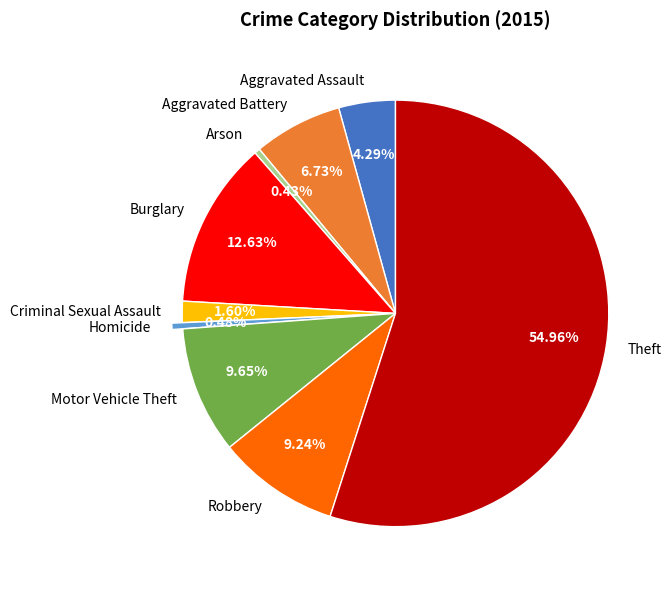

What percentage is the Burglary slice, to the nearest percent?

13%